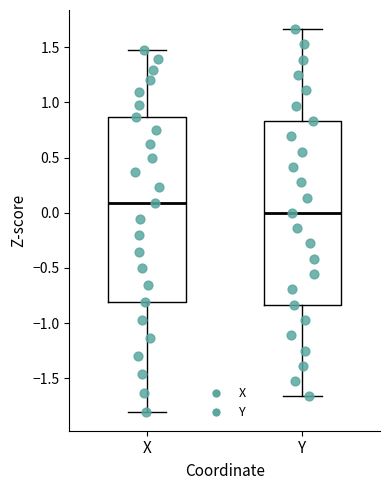

Reading left to right, transcribe this box plot: for each box, give where its median line is, the range the box spans, and where its two whiskers end, as read against the y-axis. The values are not printed on the chart, so give them approximately, as read against the axis.

X: median 0.10, box -0.80 to 0.85, whiskers -1.80 to 1.50
Y: median 0.00, box -0.85 to 0.85, whiskers -1.65 to 1.65